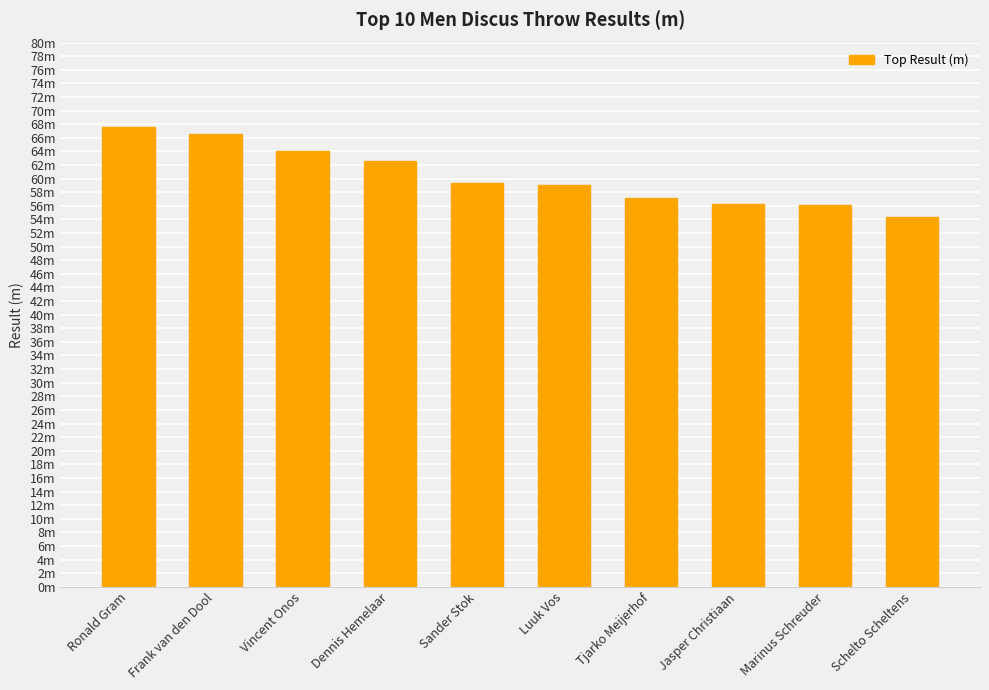

The value at Tjarko Meijerhof is 92.4. True or false?

False